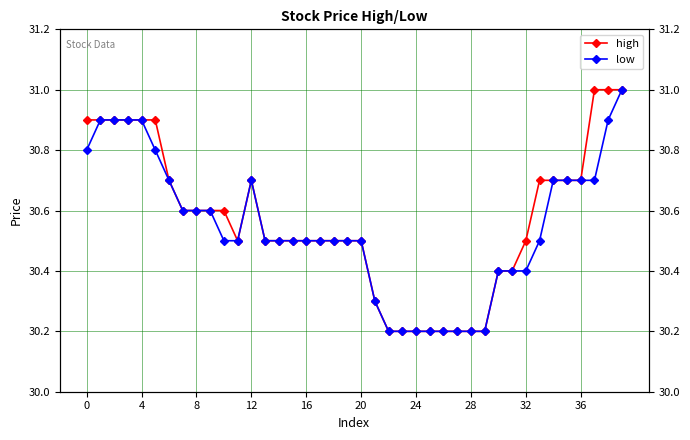

What is the difference between the maximum and minimum values in the high series?

0.8